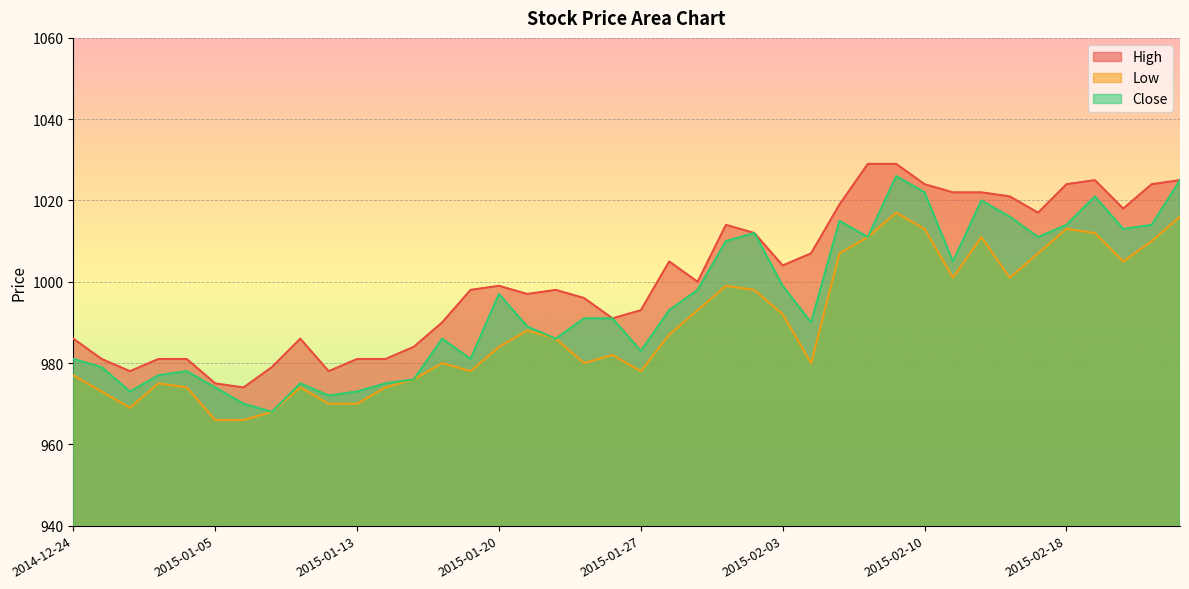

What is the label of the 40th point from the left?

2015-02-24